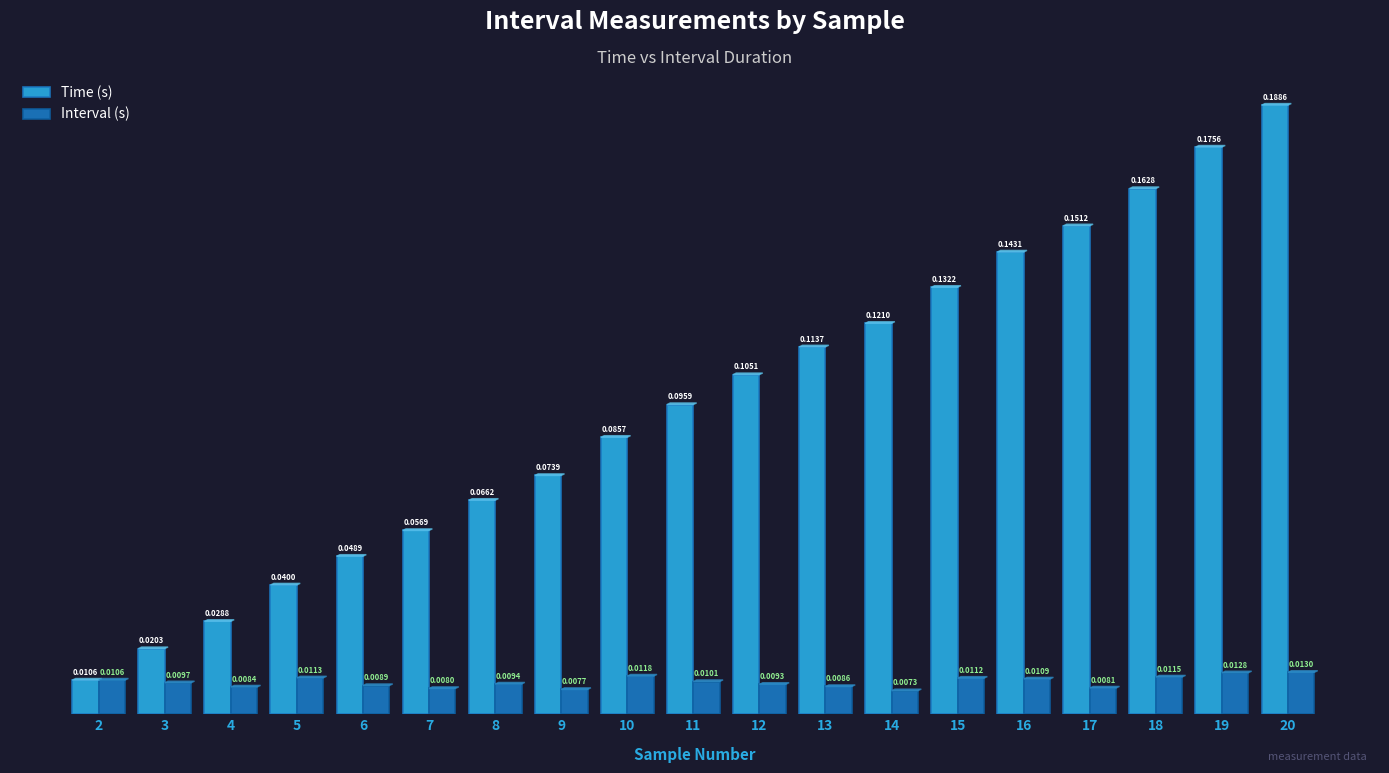

What is the sum of the Time (s) values at 20 and 17?

0.3